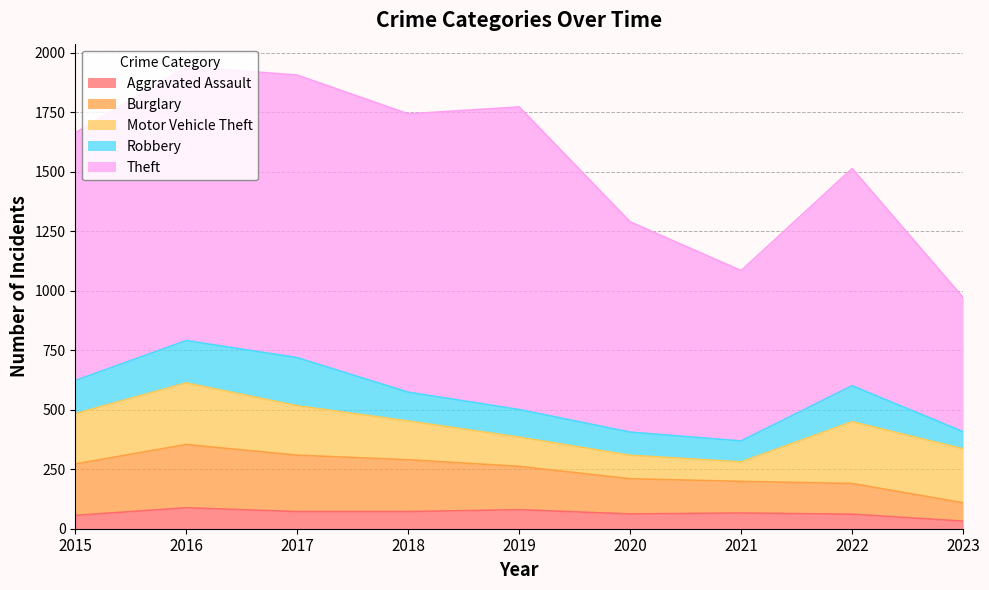

The Burglary series shows 268 at 2019. True or false?

False